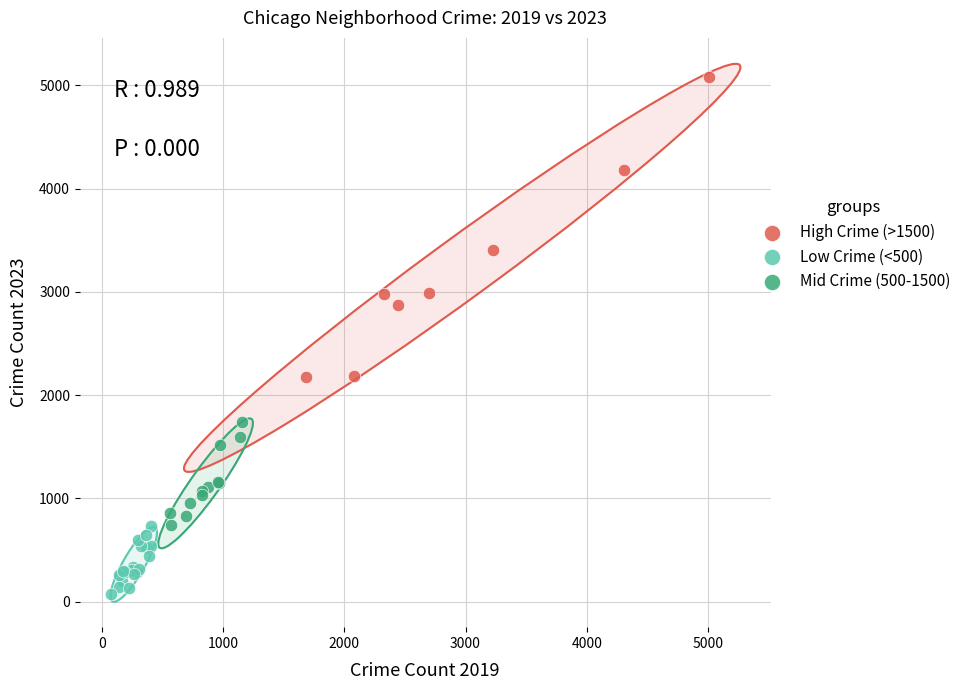

Which series contains the highest Y value?

High Crime (>1500)